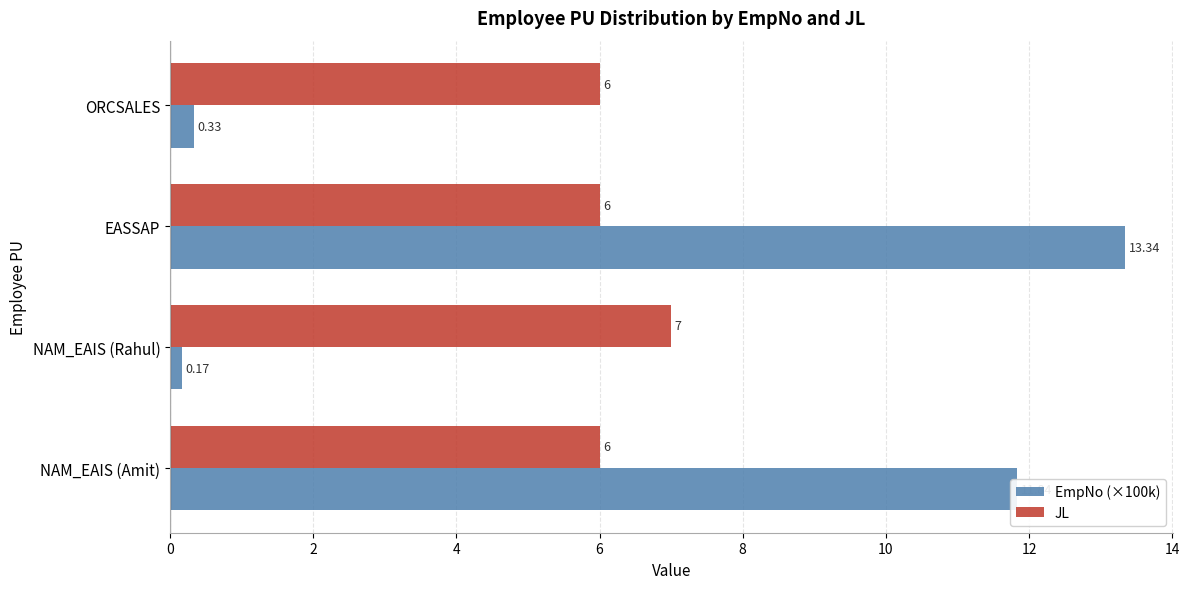

Between ORCSALES and EASSAP, which series saw the biggest shift?

EmpNo (×100k)